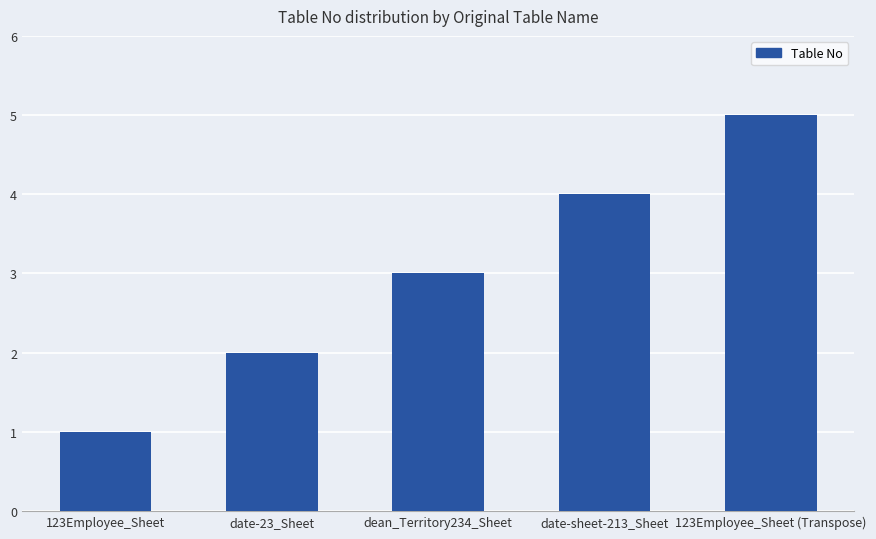

List the labels in order of value, largest first.

123Employee_Sheet (Transpose), date-sheet-213_Sheet, dean_Territory234_Sheet, date-23_Sheet, 123Employee_Sheet